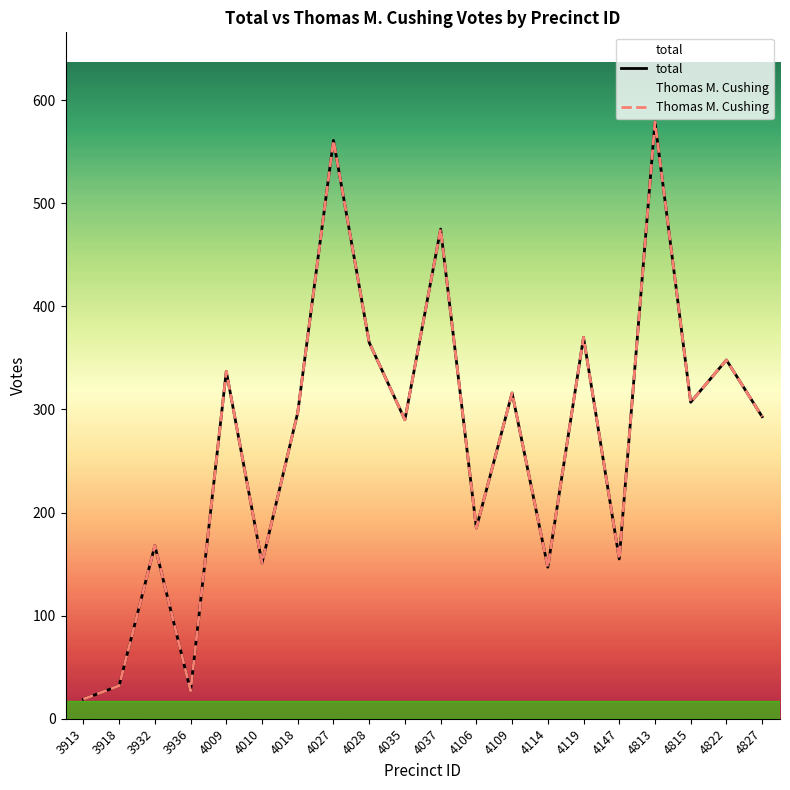

Reading left to right, transcribe all the data shown in this chart.

total: 3913=19	3918=32	3932=168	3936=27	4009=337	4010=151	4018=297	4027=561	4028=365	4035=290	4037=475	4106=185	4109=316	4114=147	4119=370	4147=155	4813=579	4815=307	4822=348	4827=293
Thomas M. Cushing: 3913=19	3918=32	3932=168	3936=27	4009=337	4010=151	4018=297	4027=561	4028=365	4035=290	4037=475	4106=185	4109=316	4114=147	4119=370	4147=155	4813=579	4815=307	4822=348	4827=293